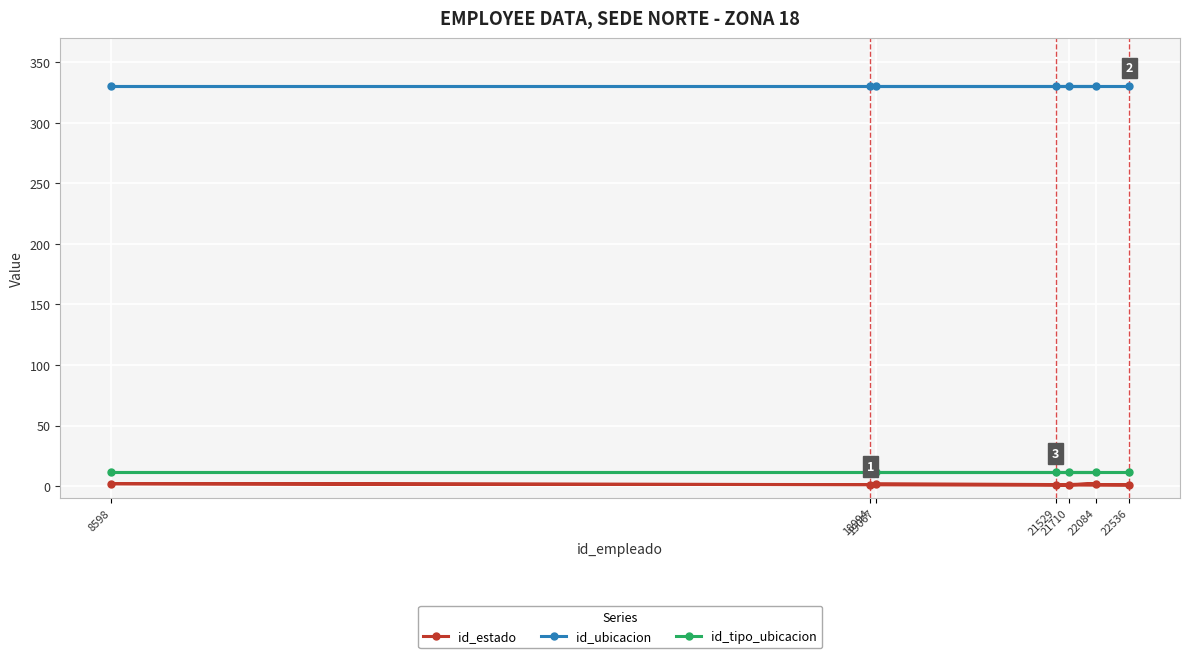

Which category has the lowest value in the id_estado series?

18994